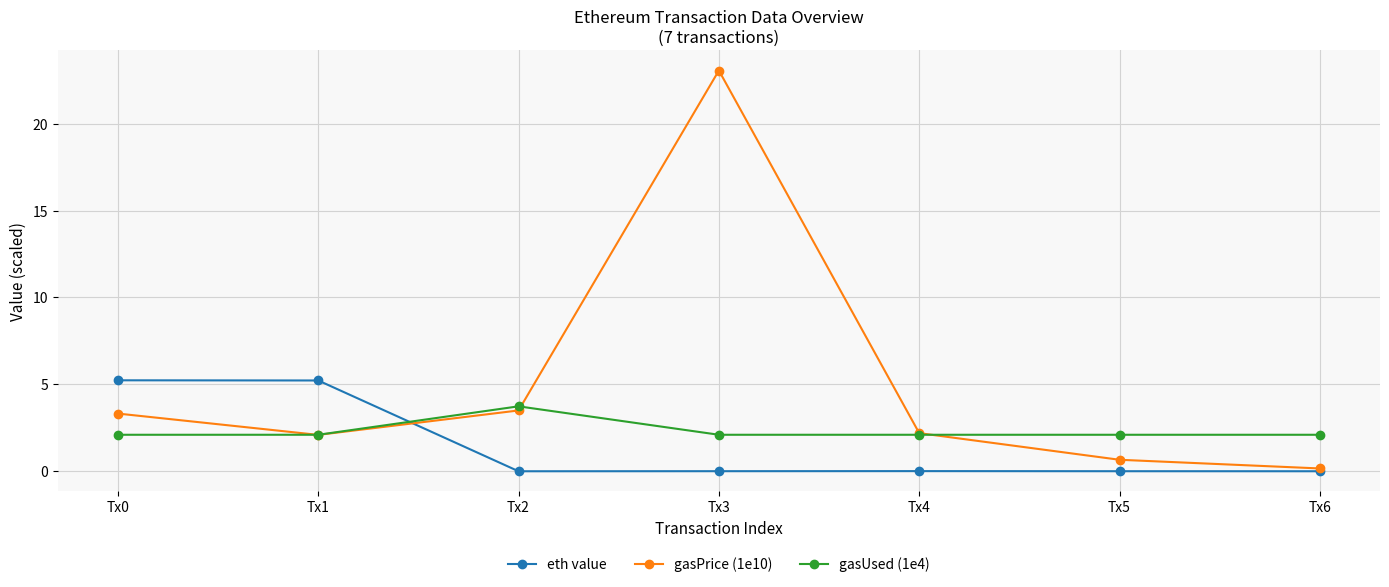

Which series has the largest range (max minus min)?

gasPrice (1e10)